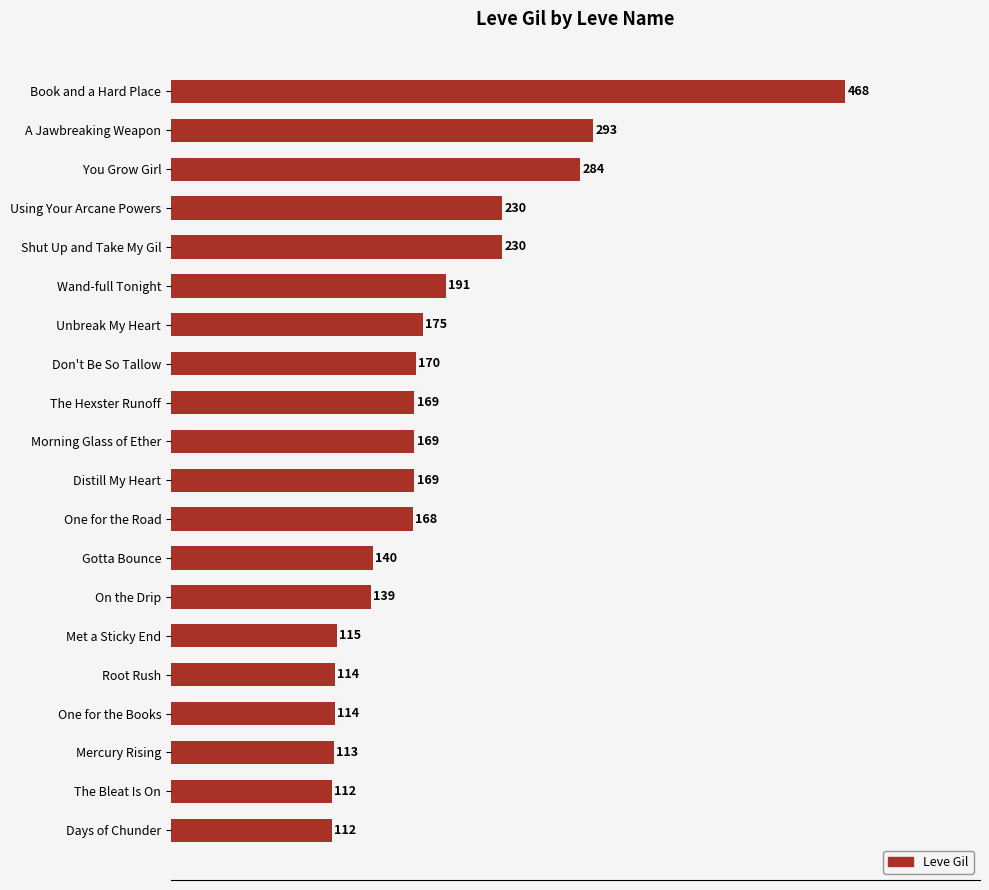

What is the value of the 9th bar from the top?

169